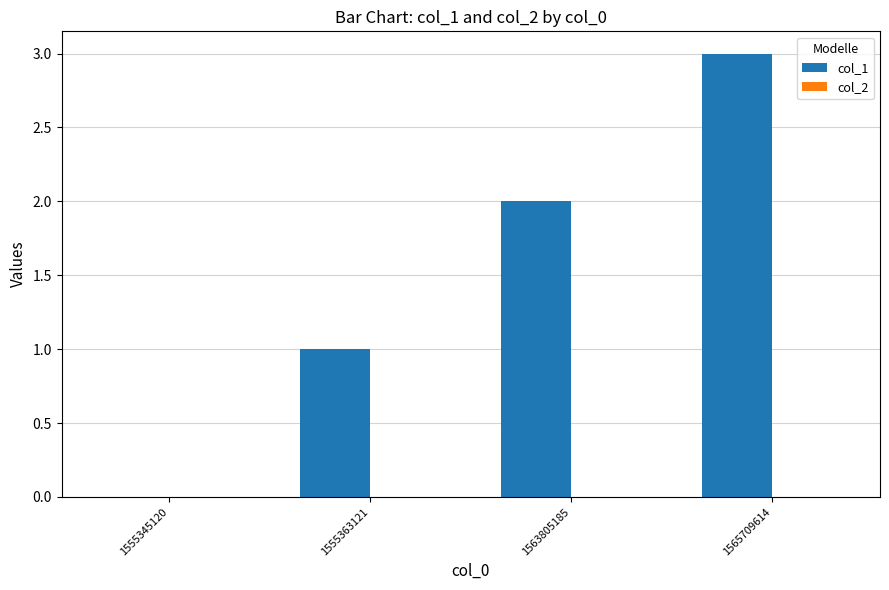

At which category does the chart reach its peak across all series?

1565709614